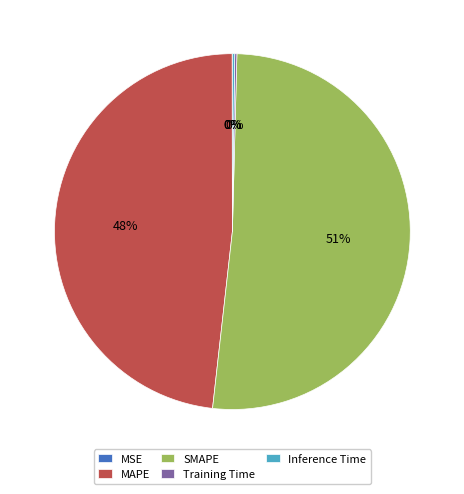

To the nearest percent, what is the average slice percentage?

20%